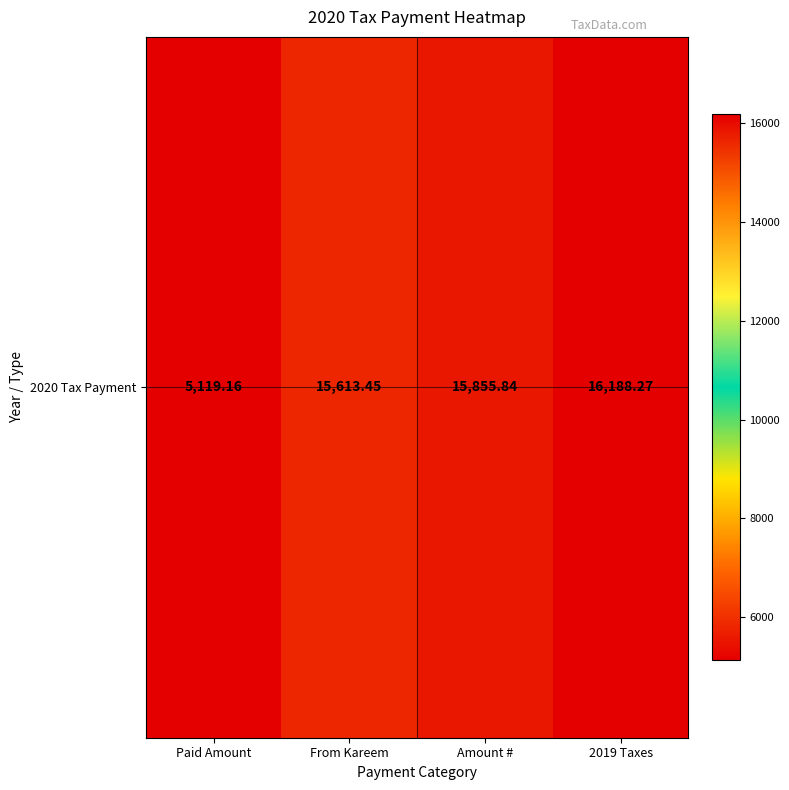

At which label does the data first exceed 15855?

Amount #